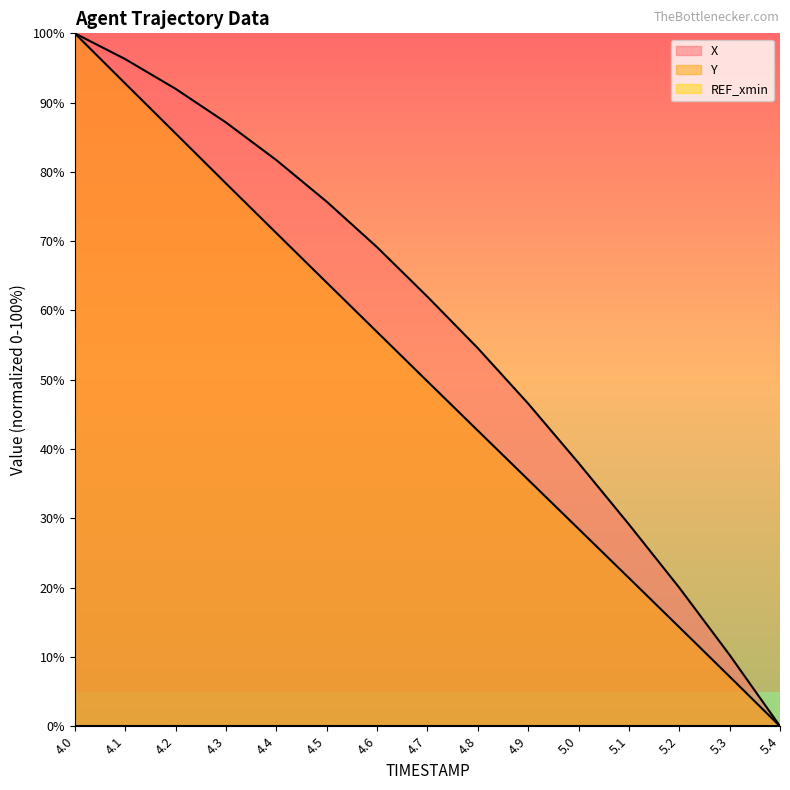

List the series in order of their overall mean, lowest first.

Y, X